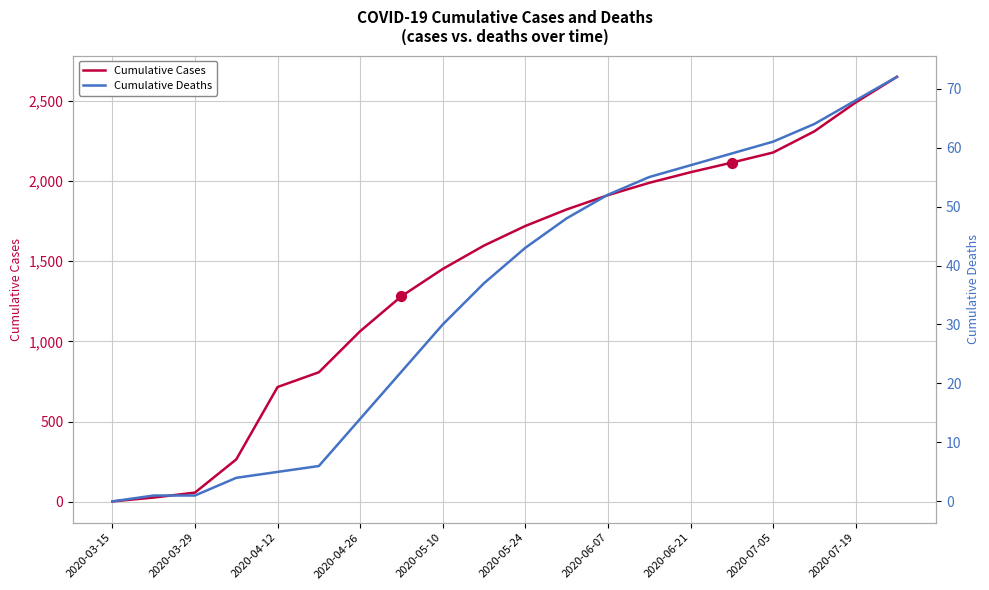

What are all the series names shown in the legend?

Cumulative Cases, Cumulative Deaths